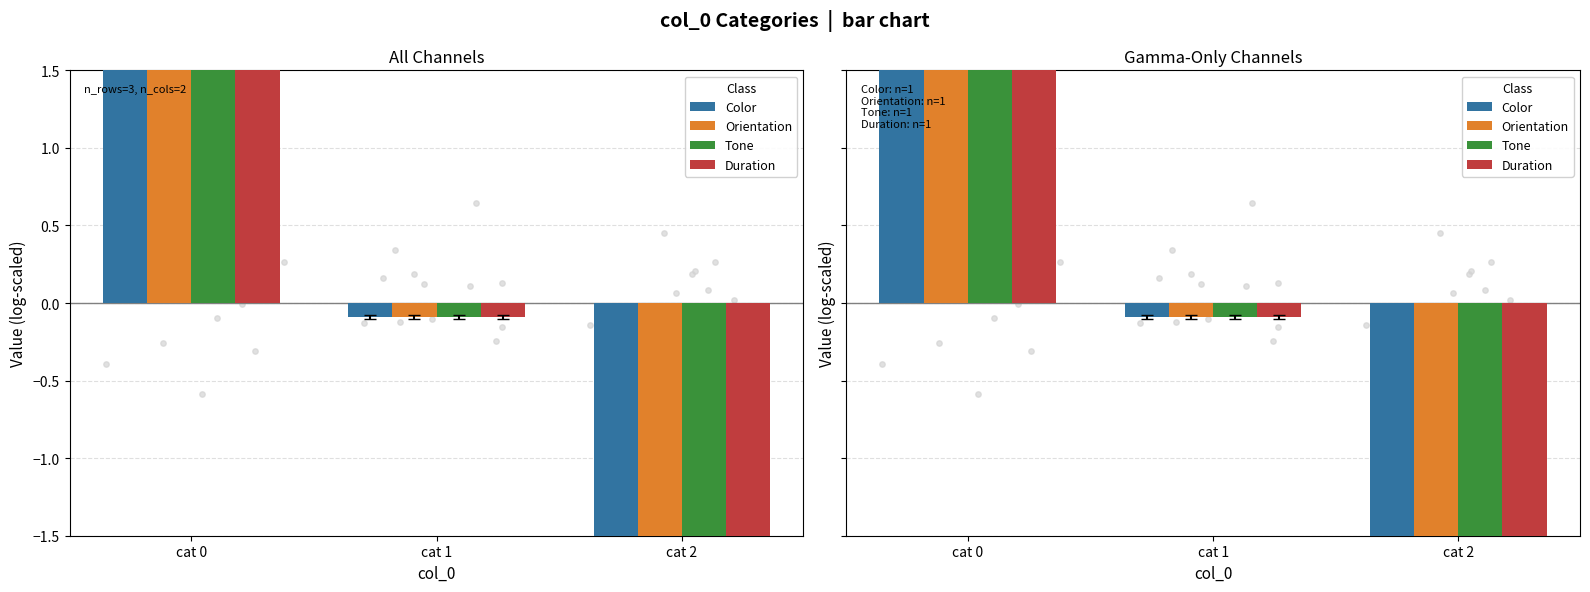

At which category is the sum across all series the highest?

cat 0